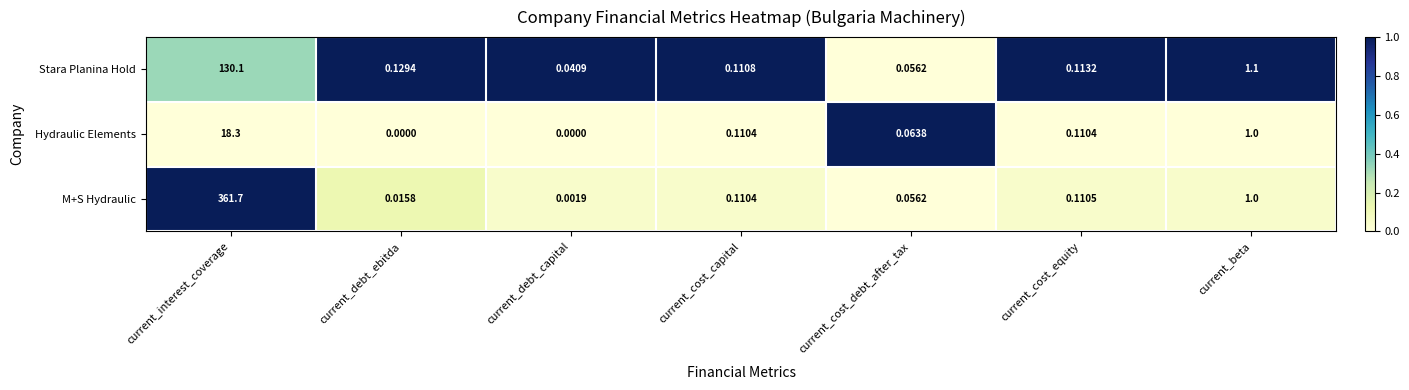

Which series has the widest spread of values?

M+S Hydraulic